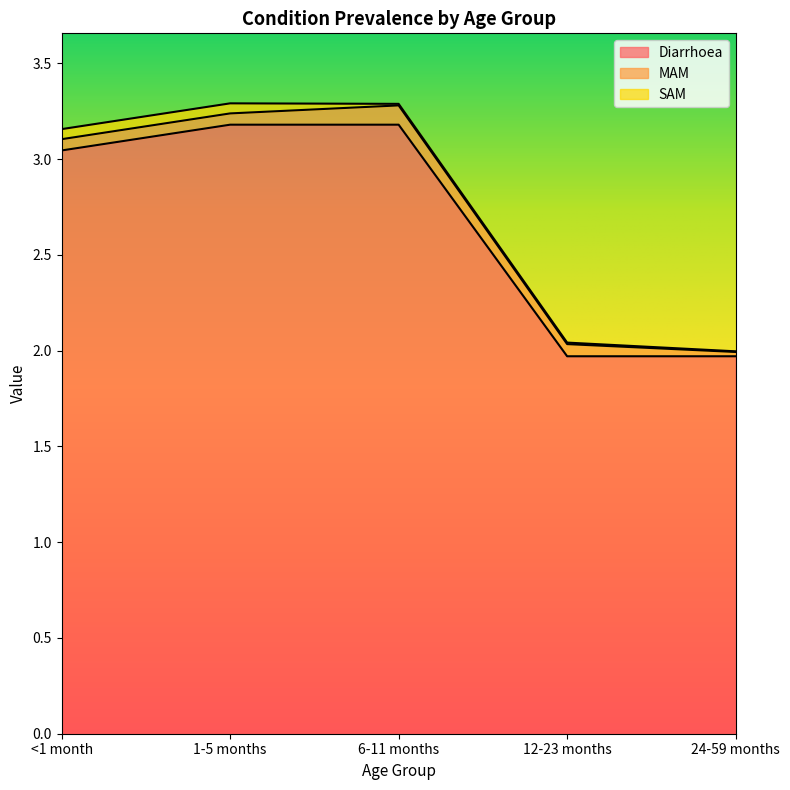

Read the MAM value at 6-11 months.

0.1